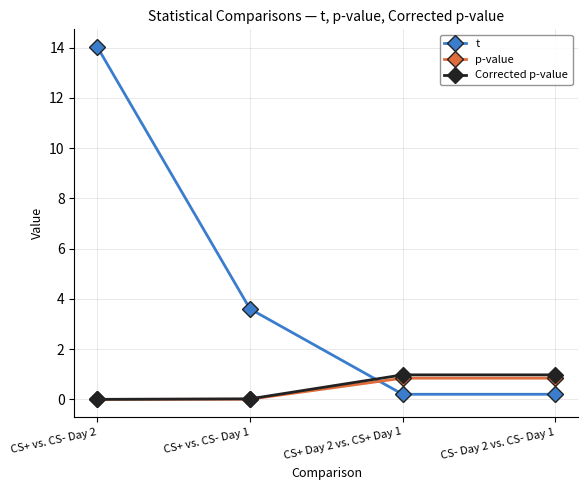

What is the value of the p-value point at the 4th from the left?

0.8